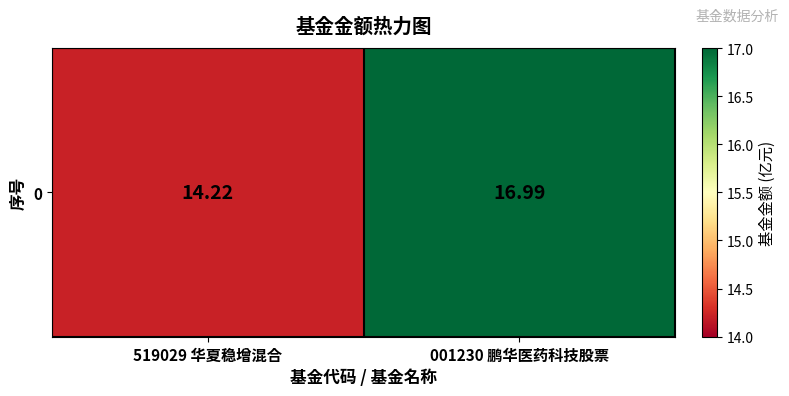

What is the average value?

15.6